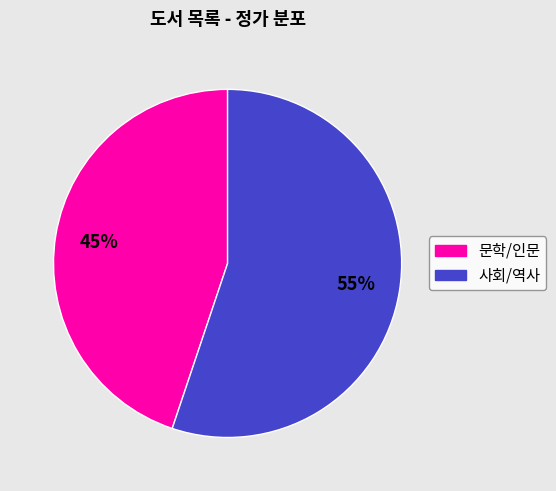

To the nearest percent, what is the difference between the largest and smallest slice percentages?

10%